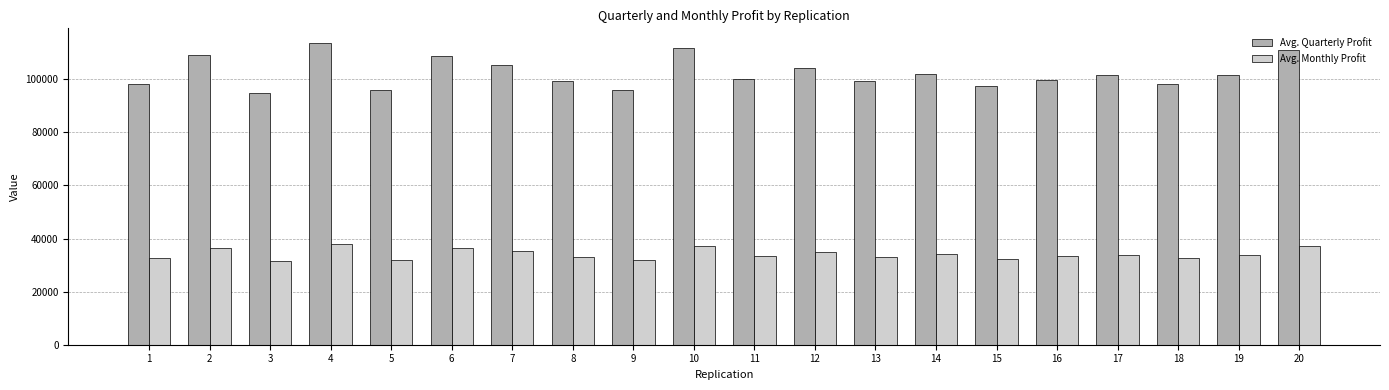

What is the approximate value of Avg. Monthly Profit at 11?

33328.3